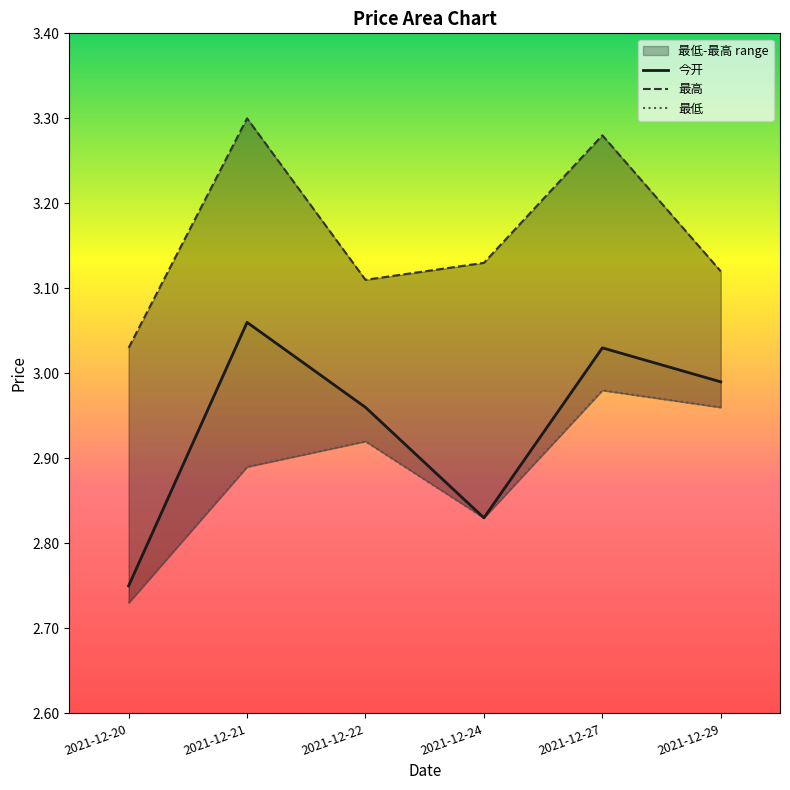

List the series in order of their overall mean, highest first.

最高, 今开, 最低